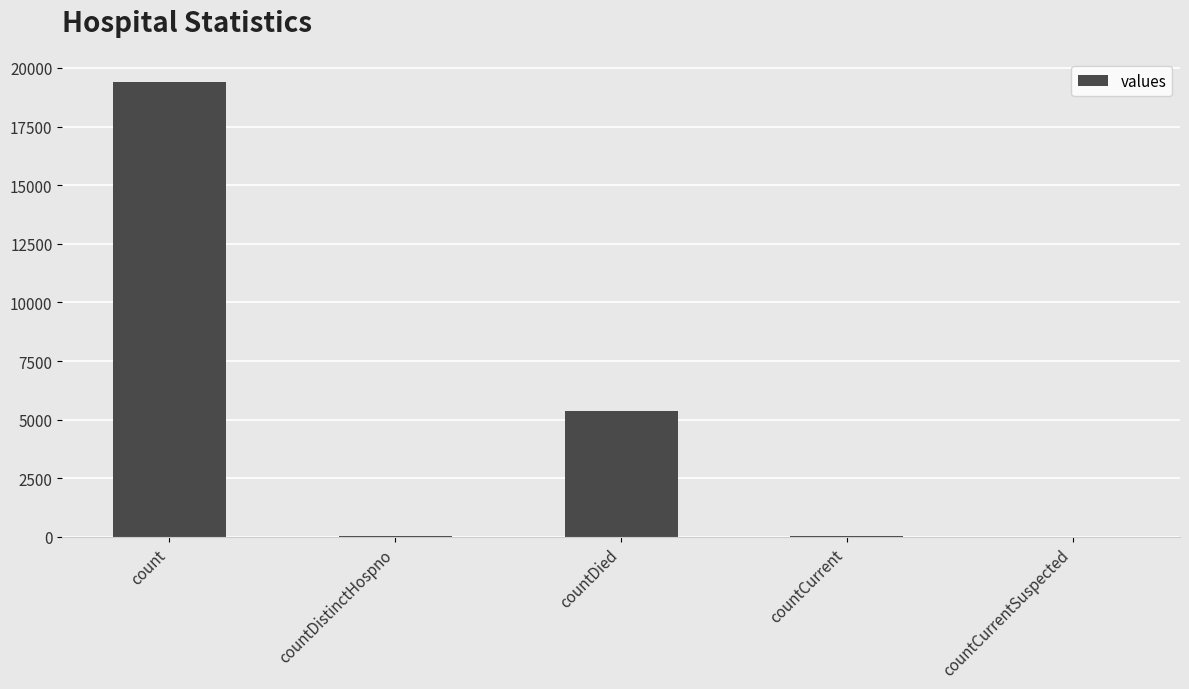

Which label corresponds to the largest value in the chart?

count